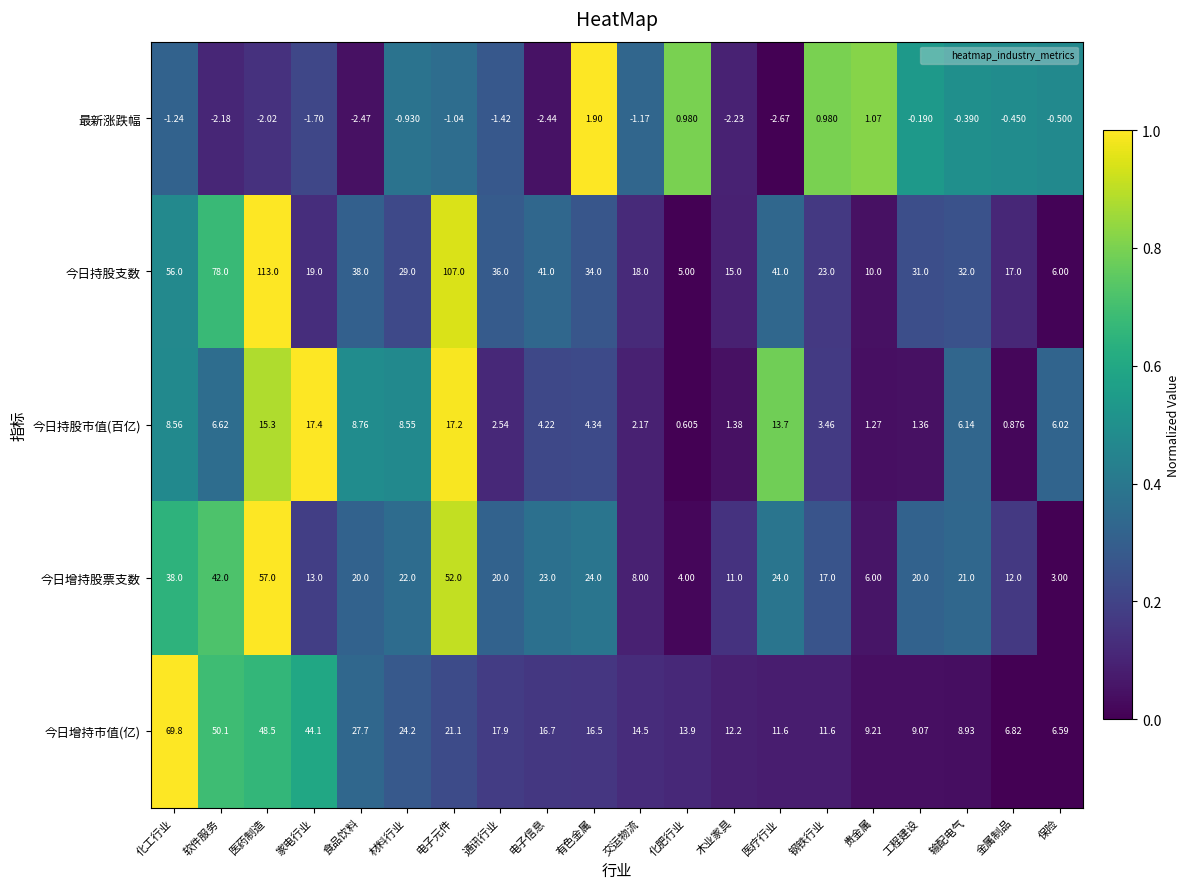

What is the greatest value displayed?

113.0